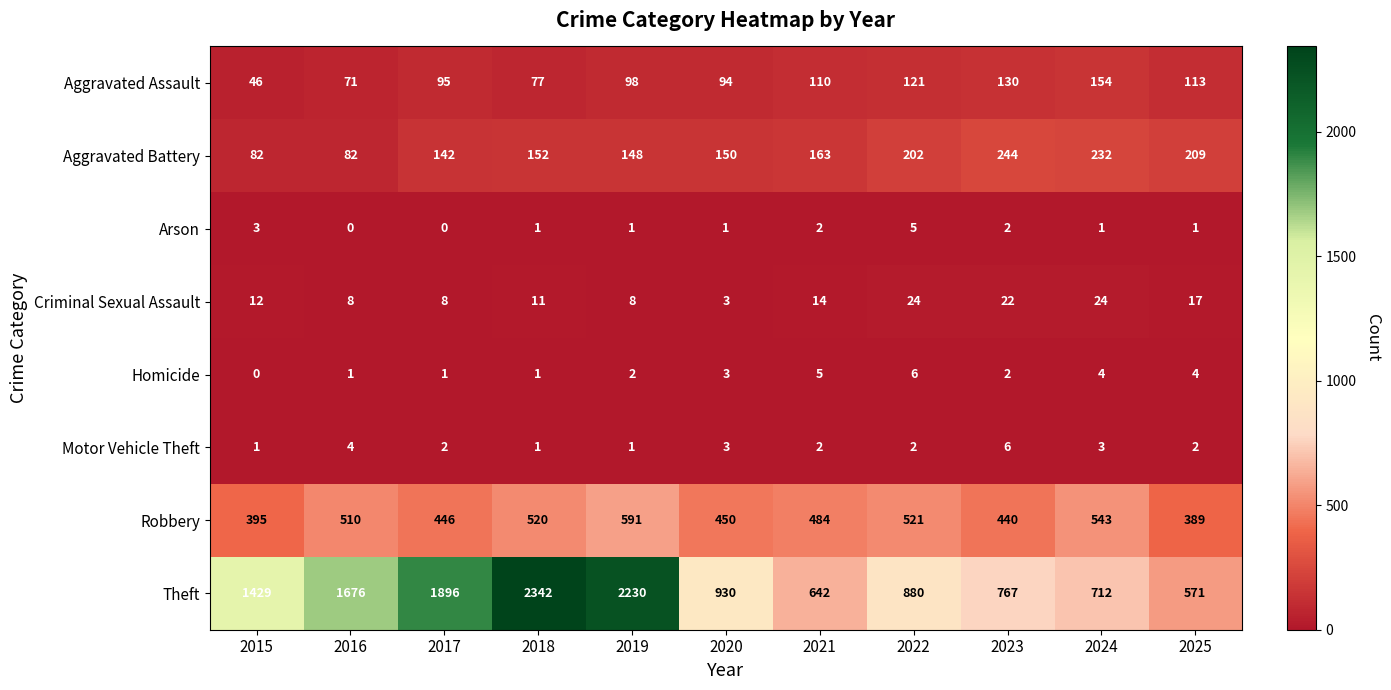

Count the Homicide values in the range 1 to 4.

8